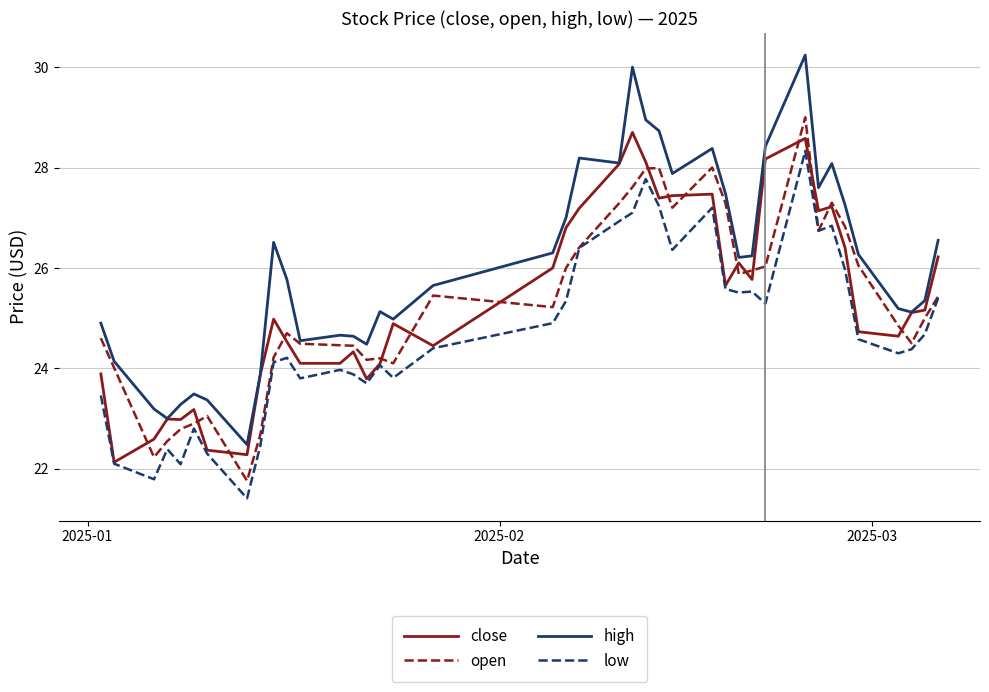

What is the minimum value shown in the chart?

21.4